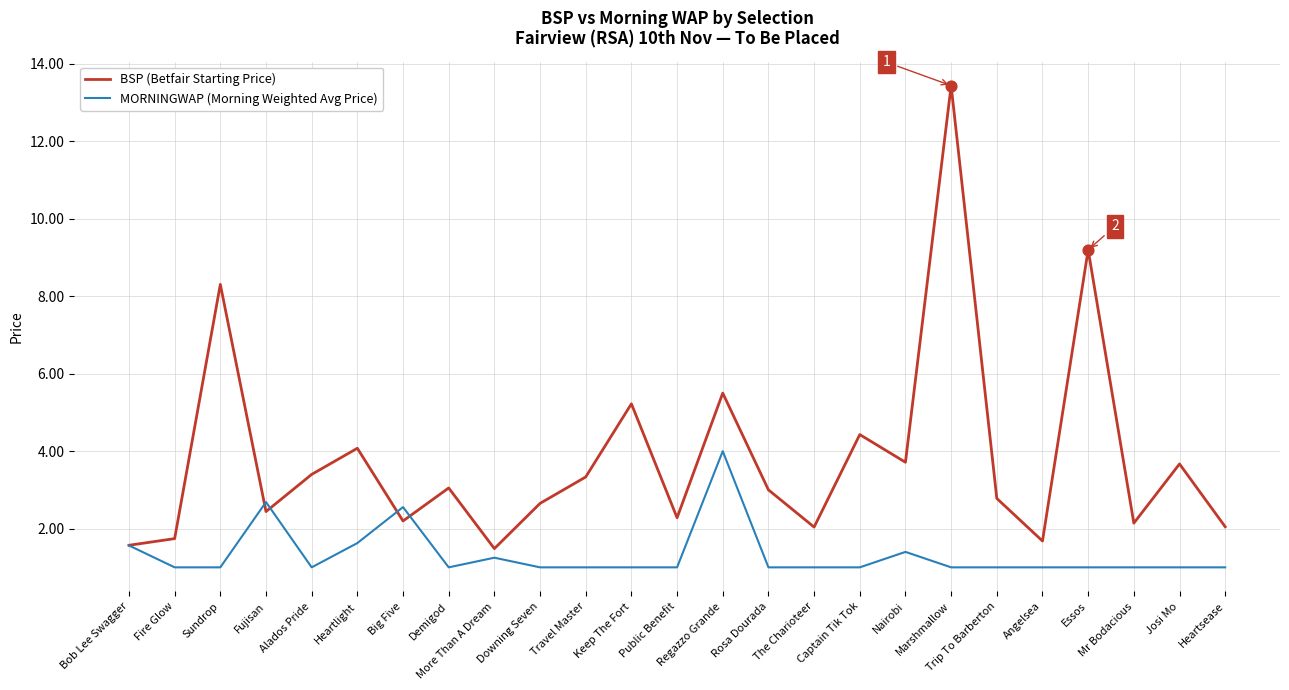

Which series has the largest total across all categories?

BSP (Betfair Starting Price)